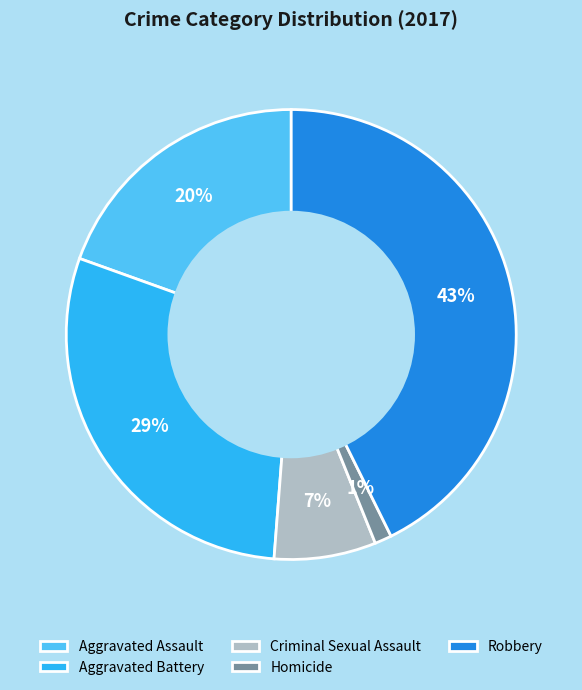

To the nearest percent, what portion does Robbery represent?

43%